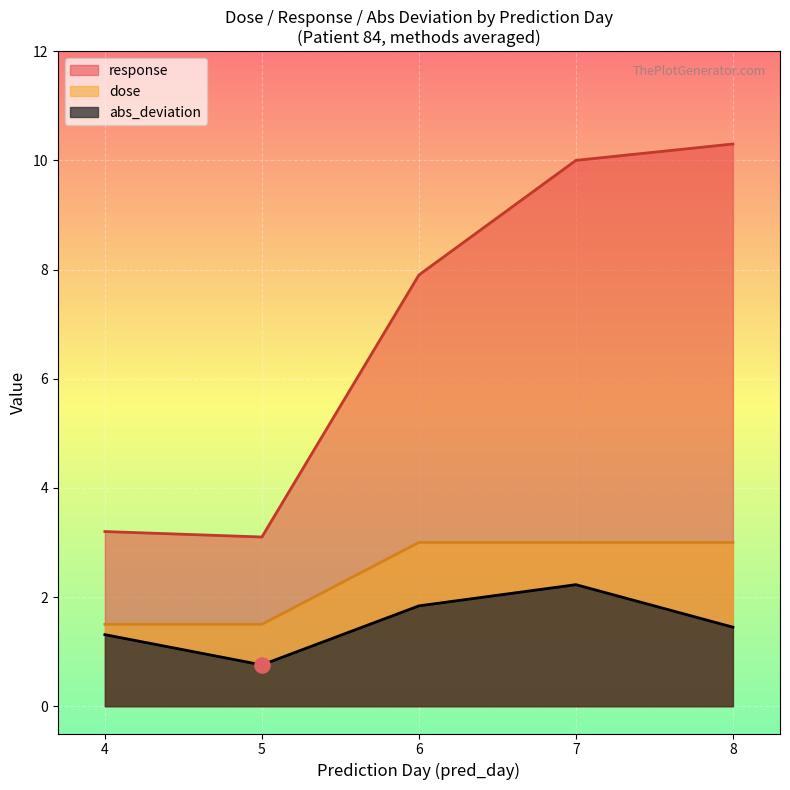

What are all the series names shown in the legend?

response, dose, abs_deviation